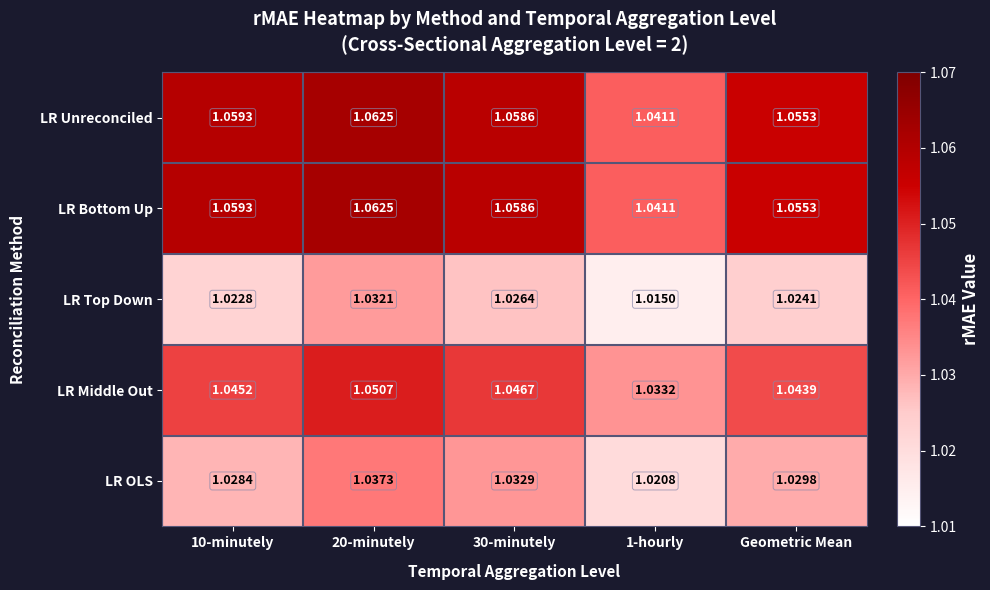

Is the value of LR Middle Out at 1-hourly greater than the value of LR OLS at 20-minutely?

No